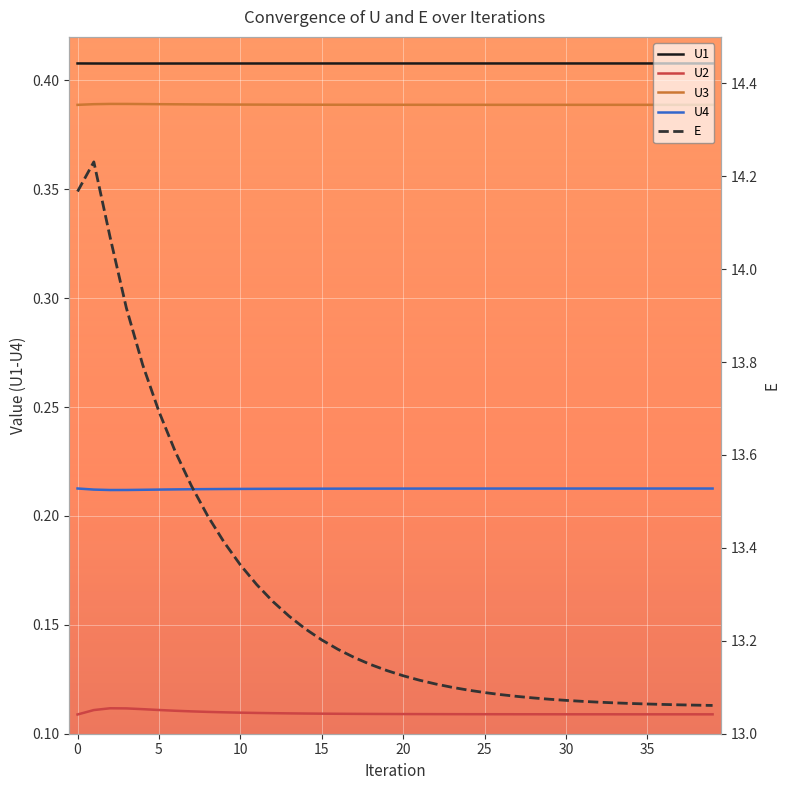

What is the minimum value shown in the chart?

0.1